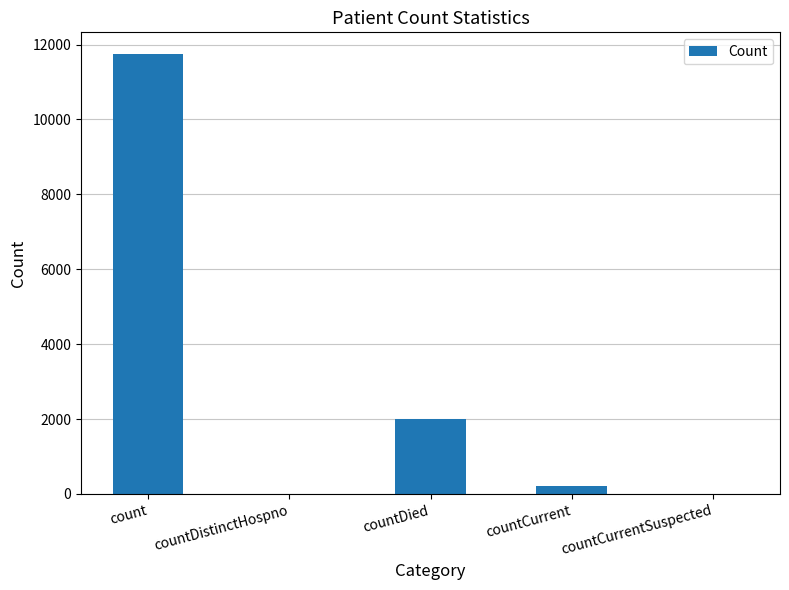

At which label is the value closest to 5870?

countDied